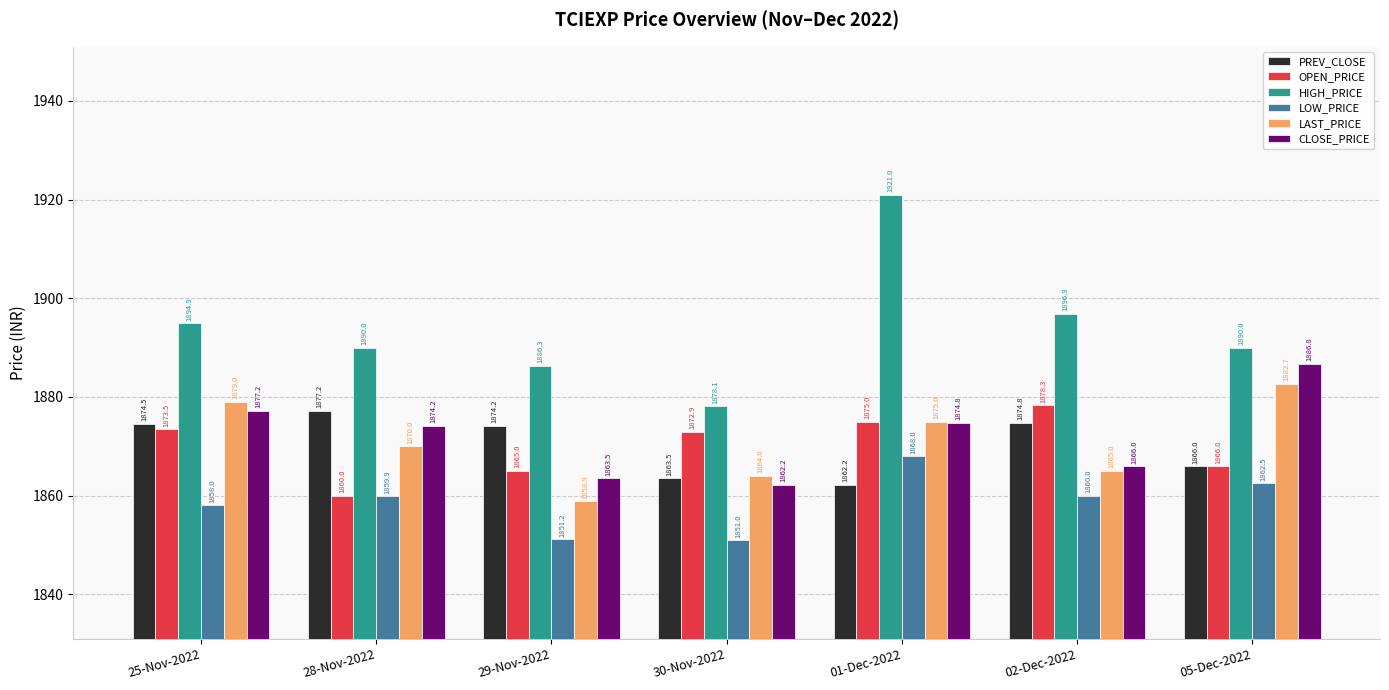

How many data points does each series have?

7